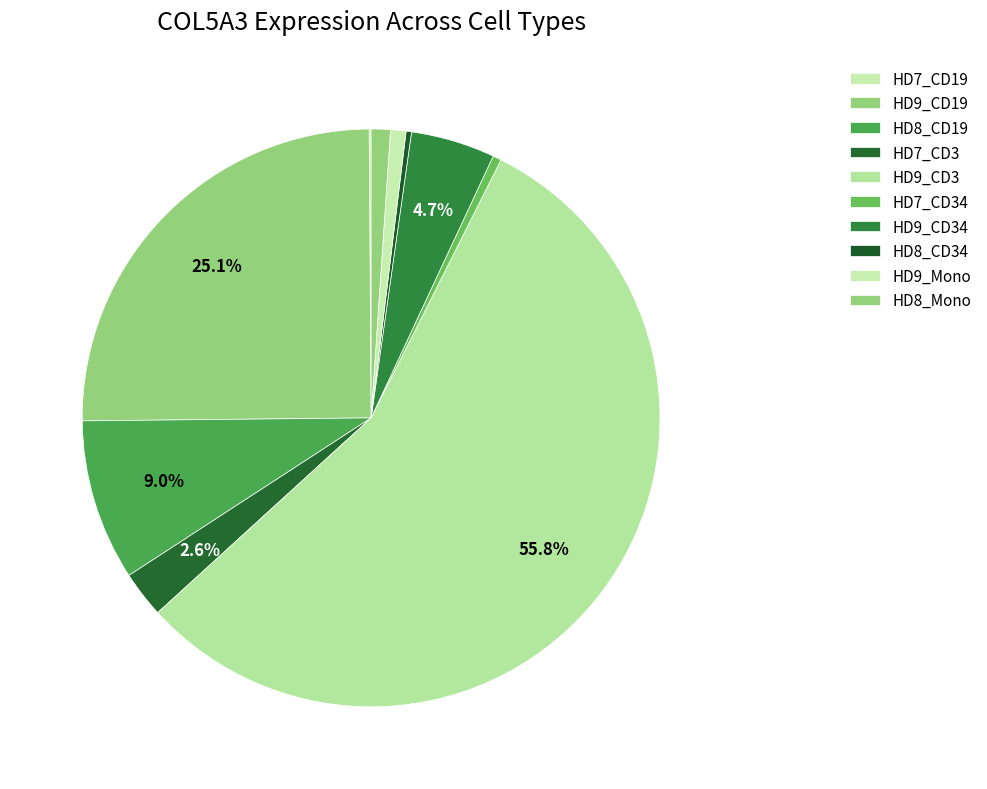

What is the change in value from HD9_CD19 to HD7_CD3?

-16.4